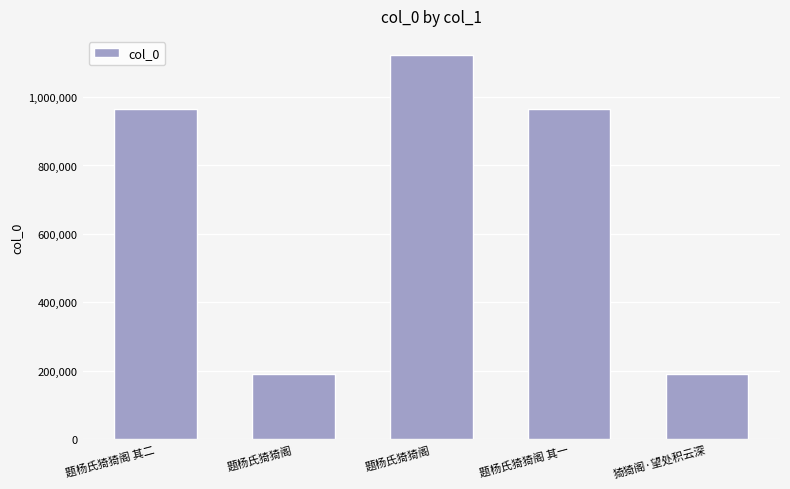

Rank the categories by value from lowest to highest.

题杨氏猗猗阁, 猗猗阁·望处积云深, 题杨氏猗猗阁 其一, 题杨氏猗猗阁 其二, 题杨氏猗猗阁